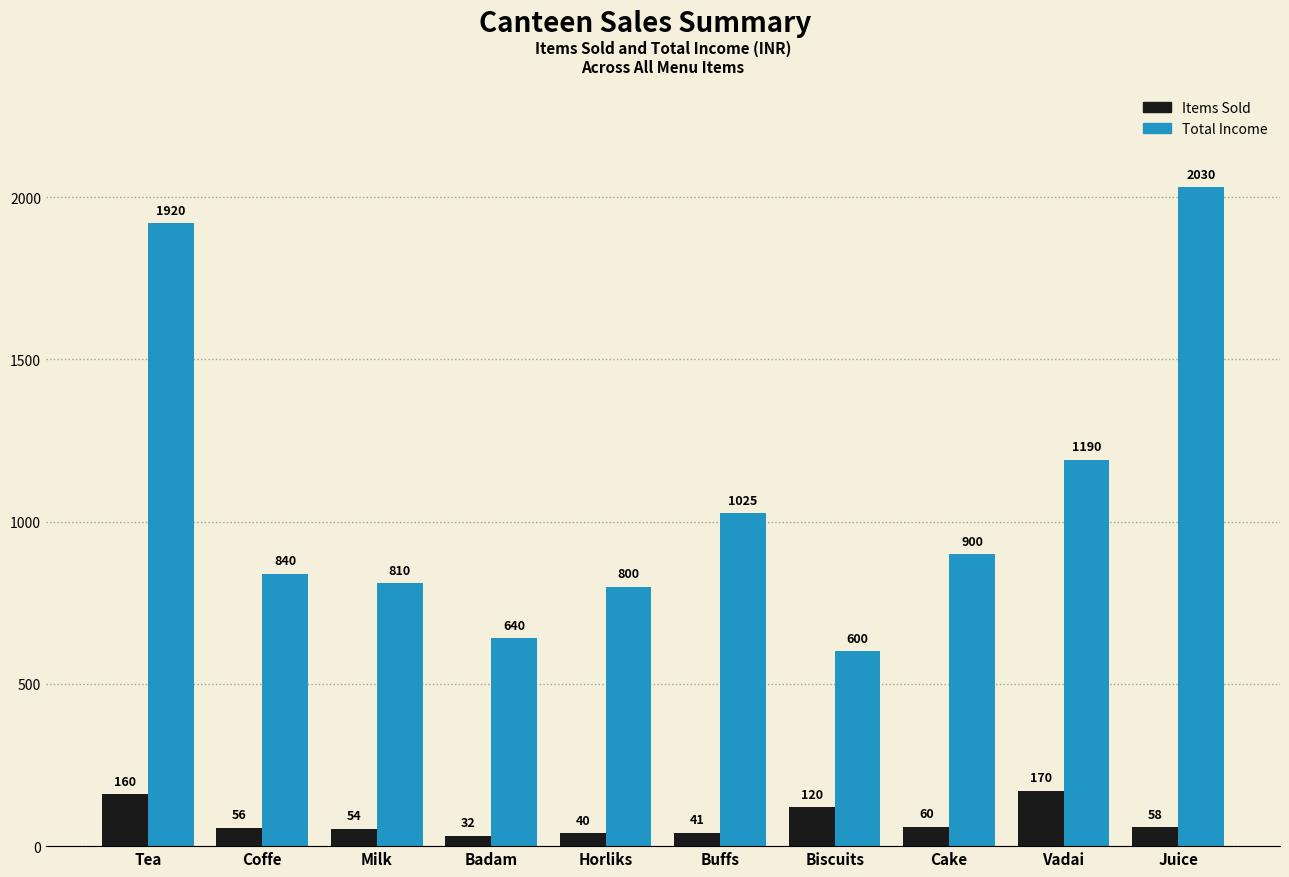

Reading right to left, what are all the values shown in this chart?

Items Sold: Juice=58	Vadai=170	Cake=60	Biscuits=120	Buffs=41	Horliks=40	Badam=32	Milk=54	Coffe=56	Tea=160
Total Income: Juice=2030	Vadai=1190	Cake=900	Biscuits=600	Buffs=1025	Horliks=800	Badam=640	Milk=810	Coffe=840	Tea=1920